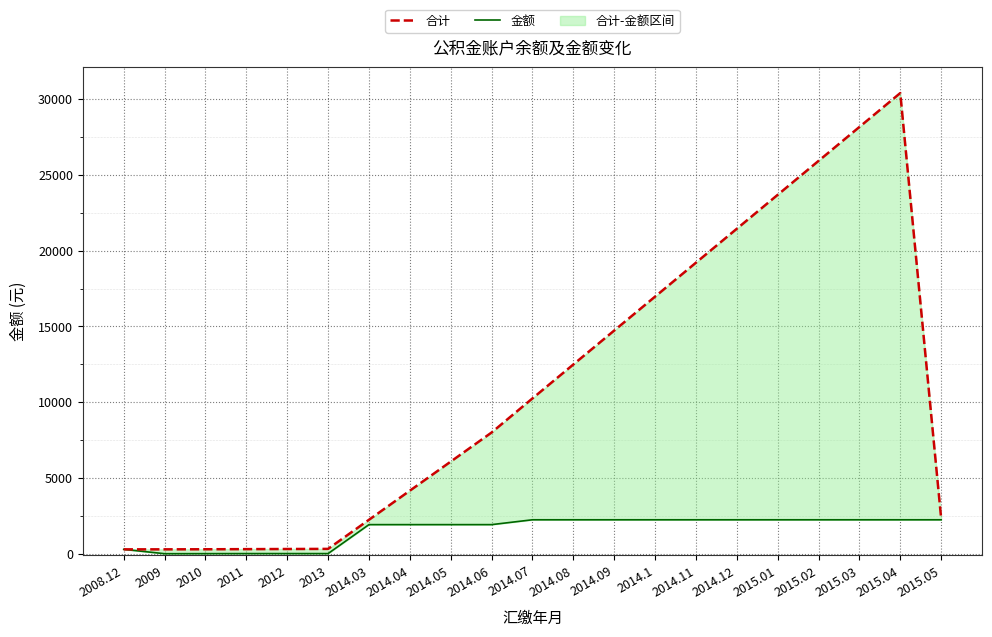

What is the total value across all series at 2014.1?

19209.8